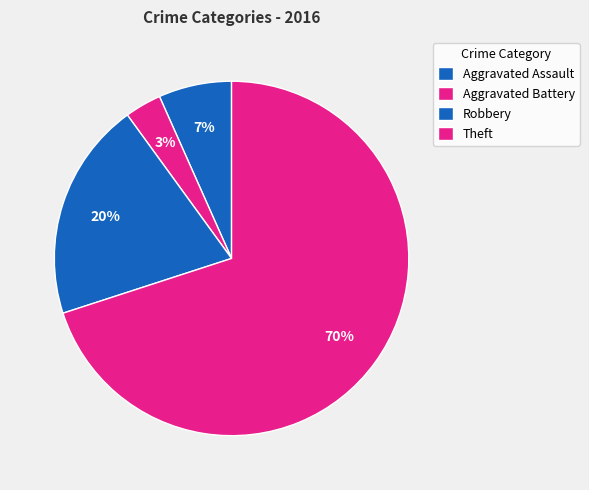

How many slices are in this pie chart?

4